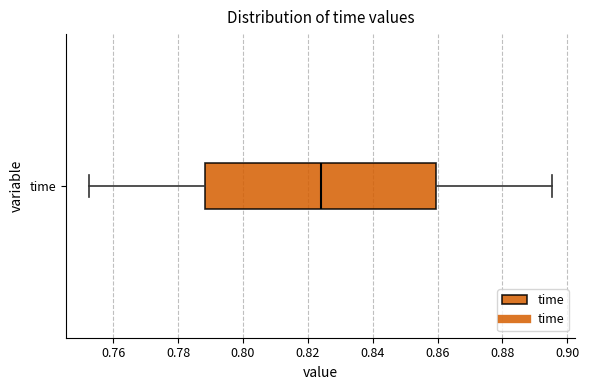

Read this box plot against the x-axis: the position of the median line, the range covered by the box, and the ends of both whiskers. The values are not printed on the chart, so give them approximately, as read against the axis.

median 0.824, box 0.788 to 0.860, whiskers 0.752 to 0.896